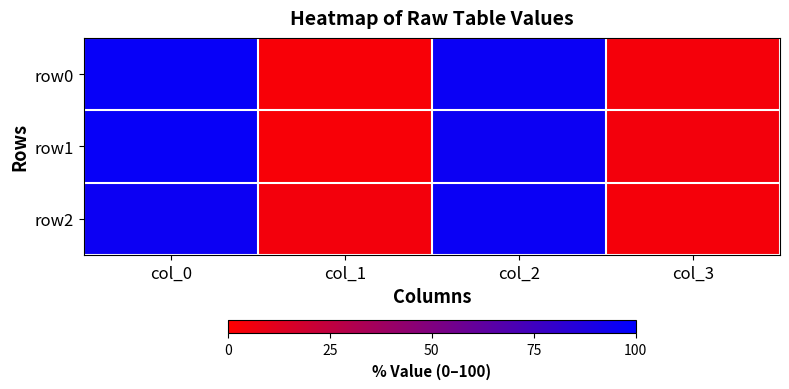

Rank the series by their maximum value, from lowest to highest.

row2, row0, row1